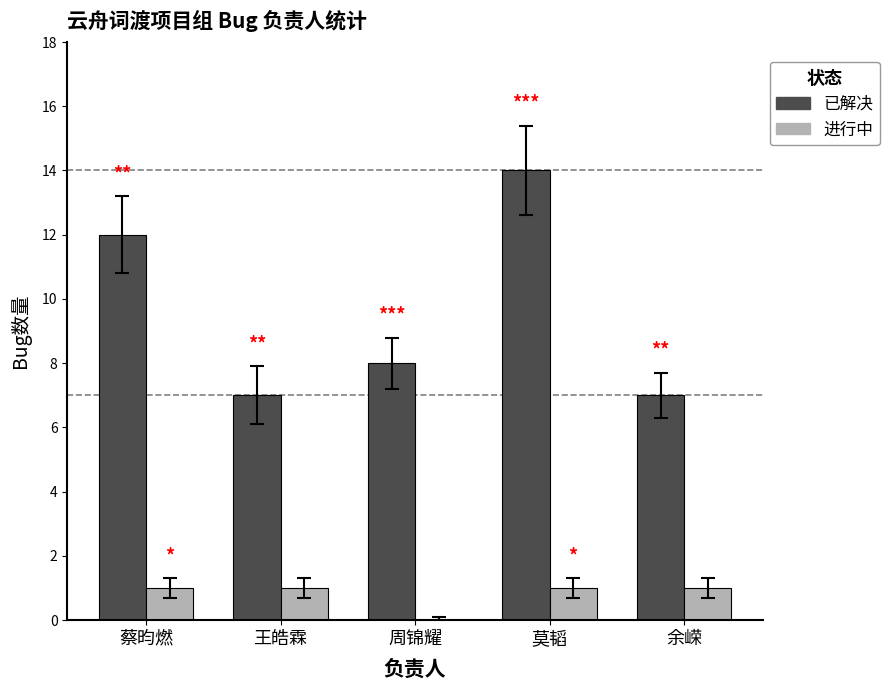

Which series changed the most between 周锦耀 and 莫韬?

已解决